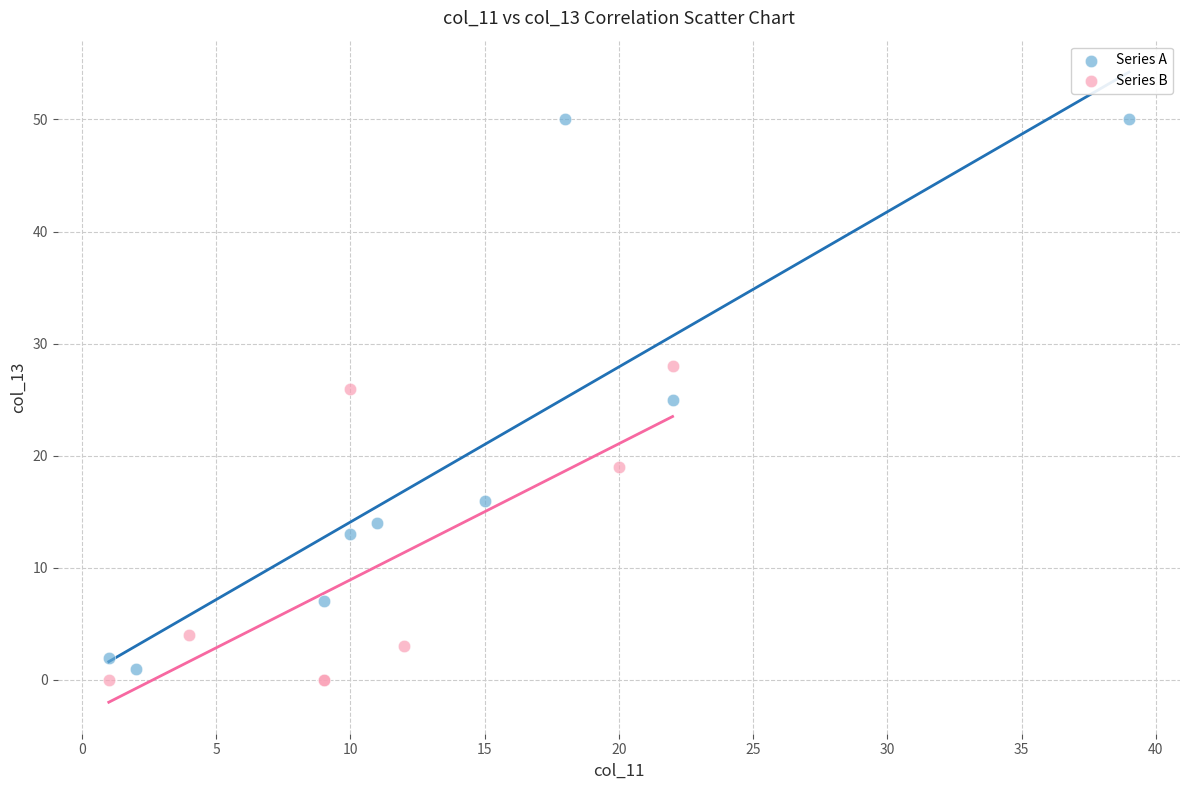

Which series contains the highest Y value?

Series A